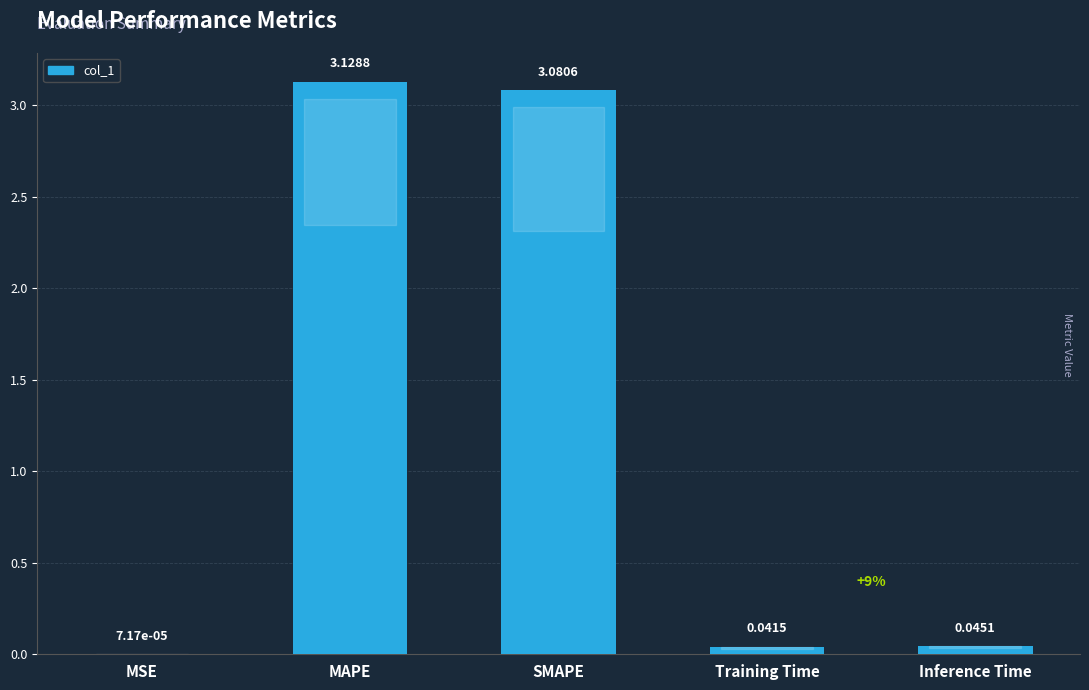

Does the chart contain stacked bars?

No